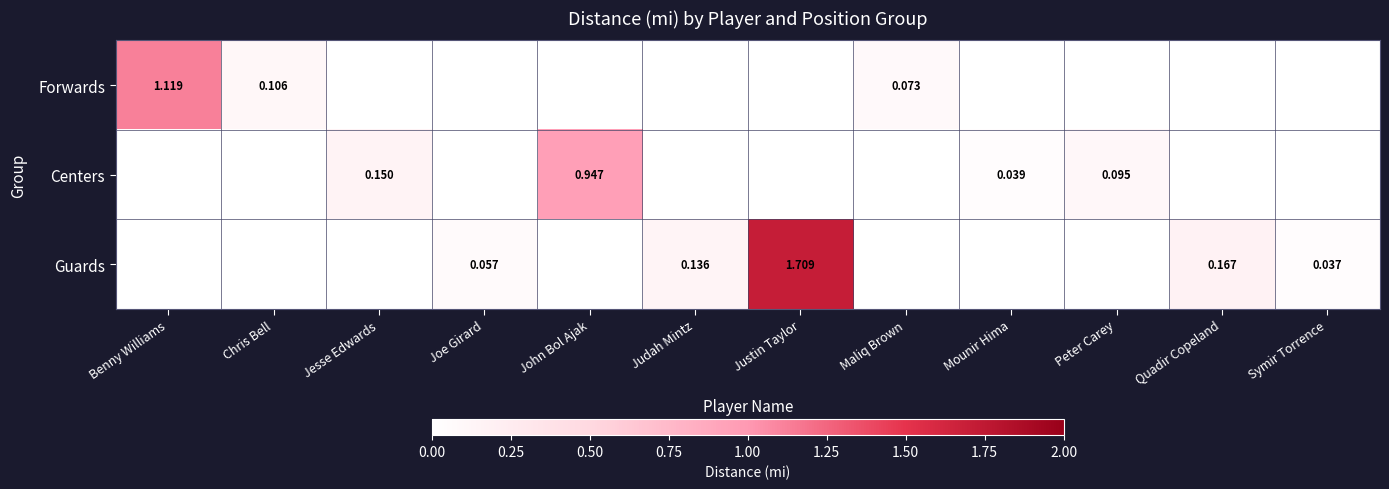

Is the value of Centers at Maliq Brown greater than the value of Guards at Justin Taylor?

No